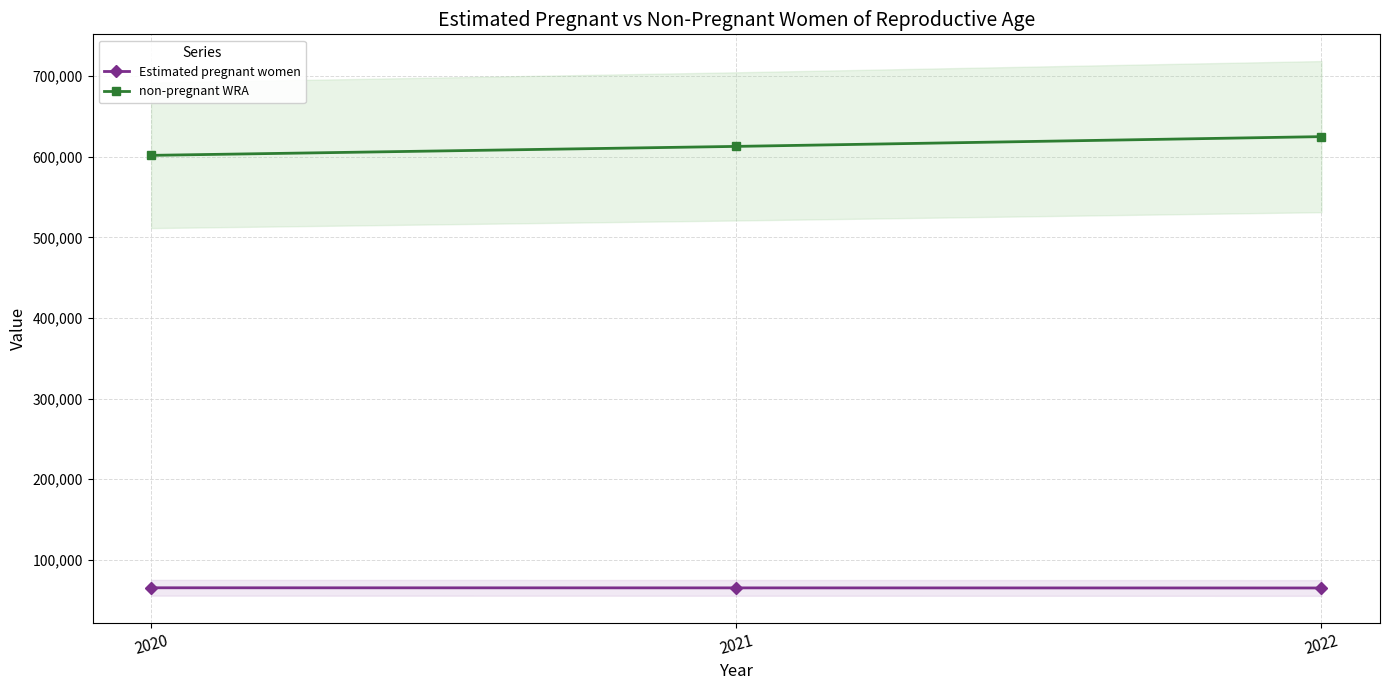

Reading left to right, extract all data points from this chart.

Estimated pregnant women: 2020=65190.9	2021=65074.2	2022=64949.3
non-pregnant WRA: 2020=601809.1	2021=612925.8	2022=625050.7